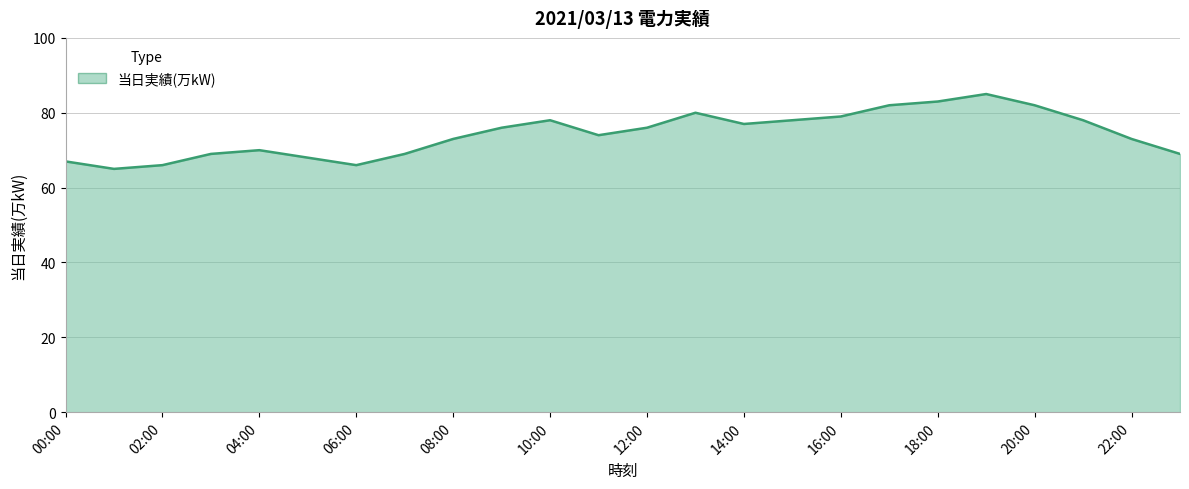

How many lines are shown in the chart?

1